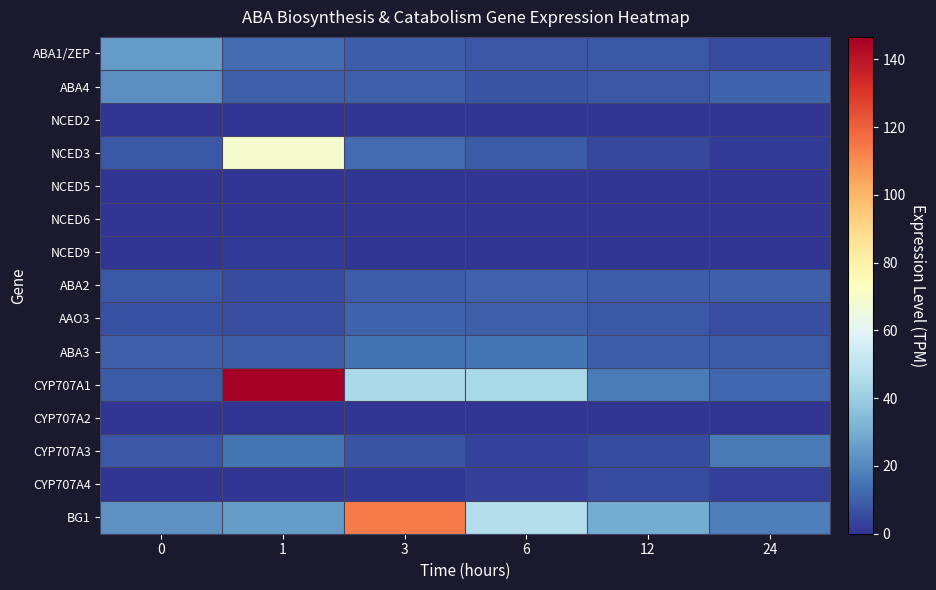

Rank the series by their maximum value, from lowest to highest.

NCED6, NCED2, NCED5, CYP707A2, NCED9, CYP707A4, ABA2, AAO3, ABA3, CYP707A3, ABA4, ABA1/ZEP, NCED3, BG1, CYP707A1